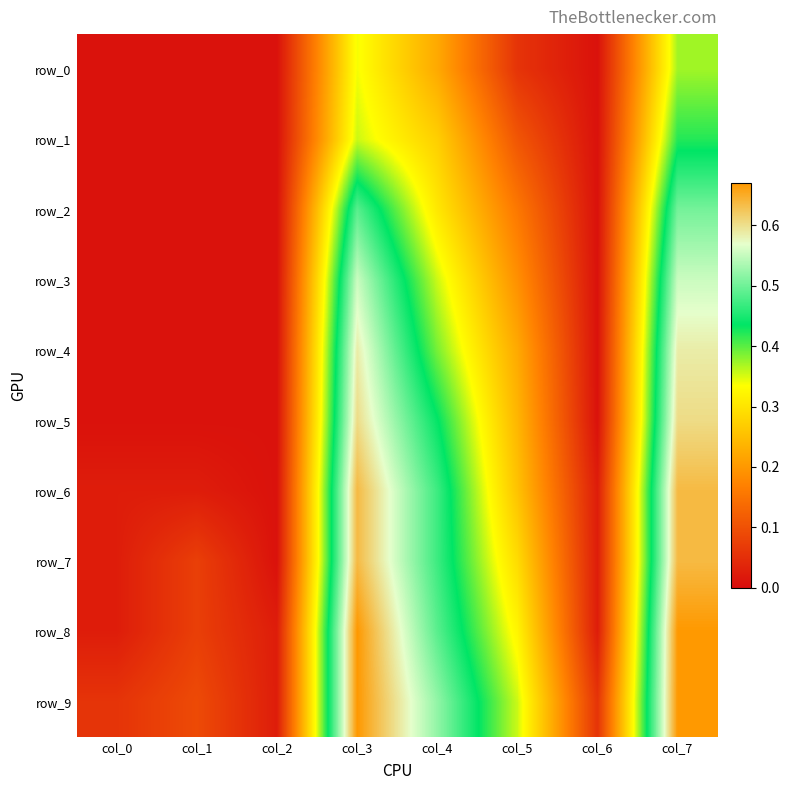

The row_8 series shows 0.0 at col_0. True or false?

True